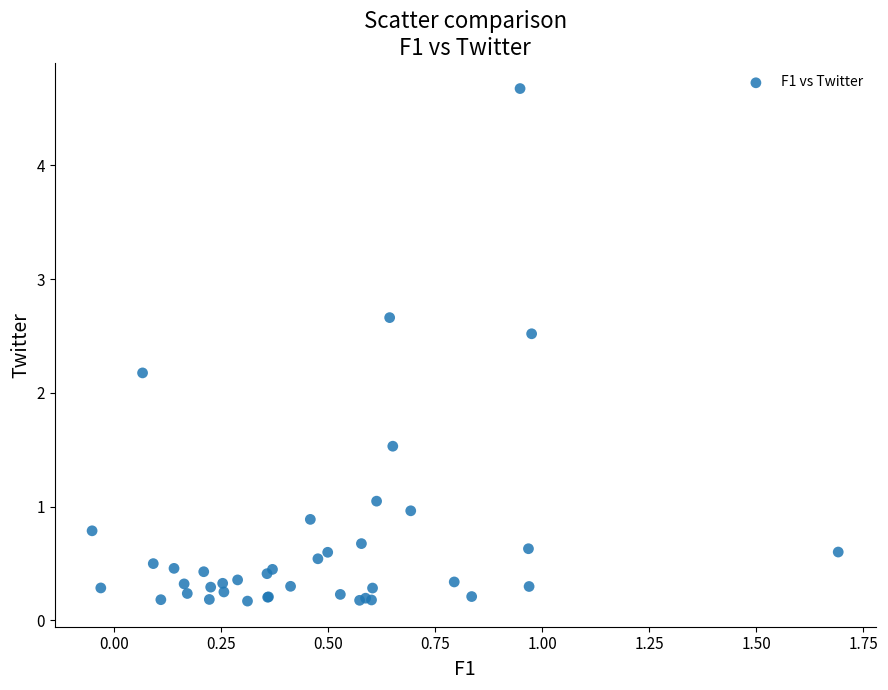

What Y value in the scatter plot is closest to 2?

2.2